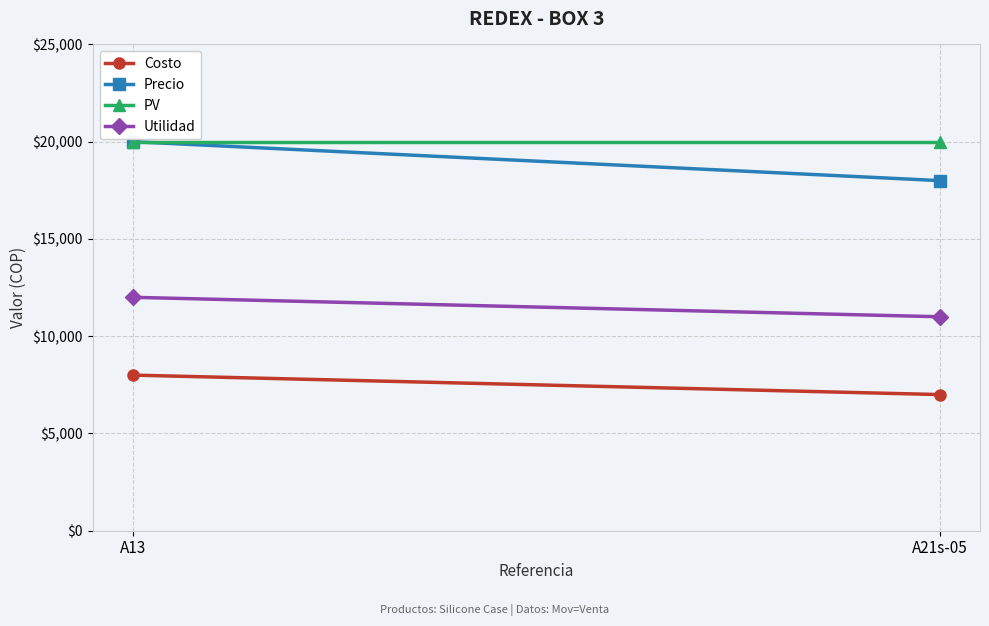

Count the Costo values in the range 7000 to 8000.

2